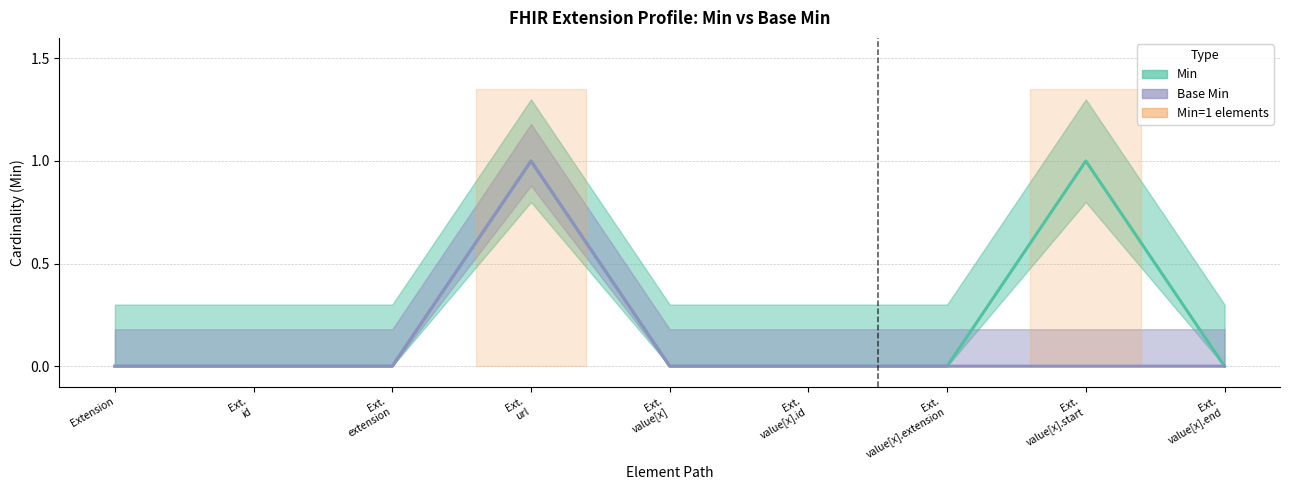

Which series has the widest spread of values?

Min